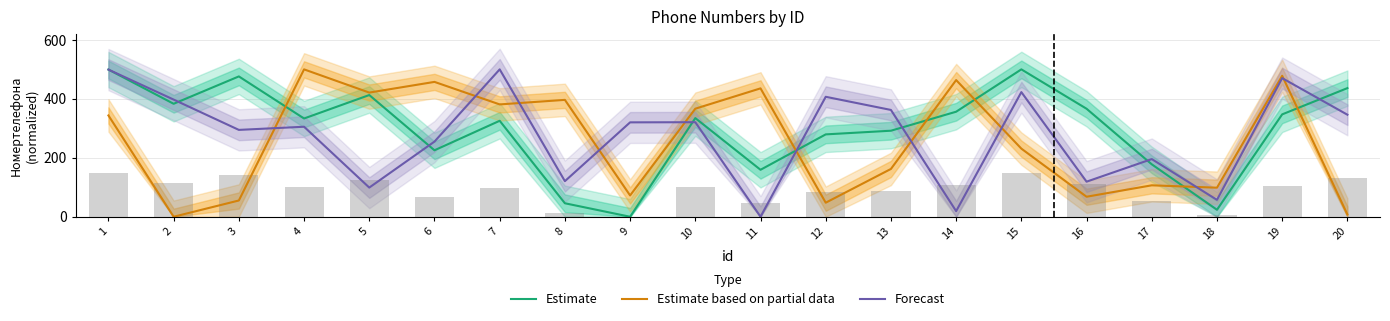

Are the bars horizontal?

No